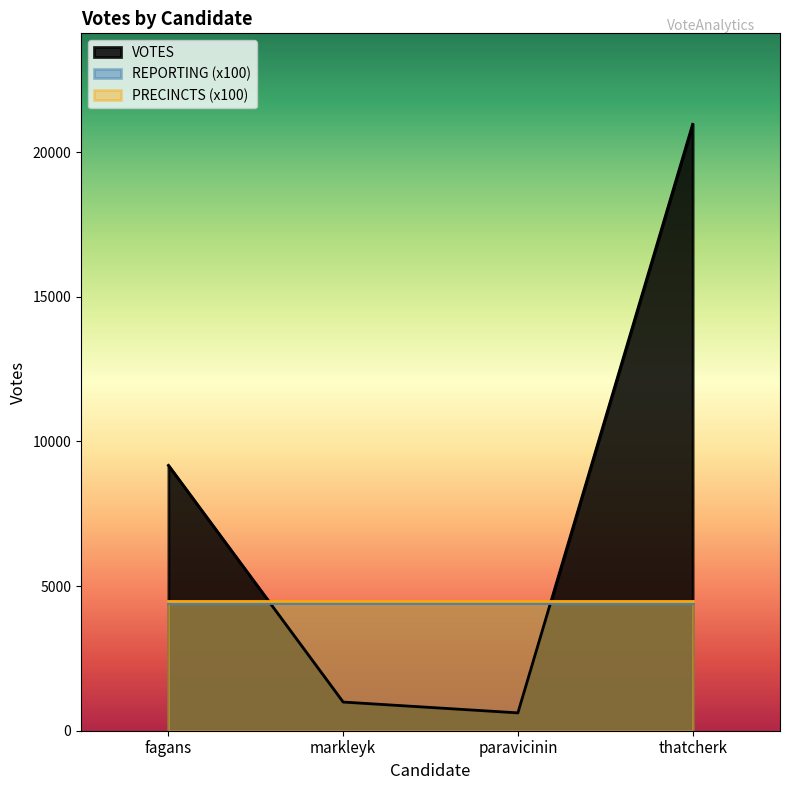

Does the chart display data point markers on the line(s)?

No